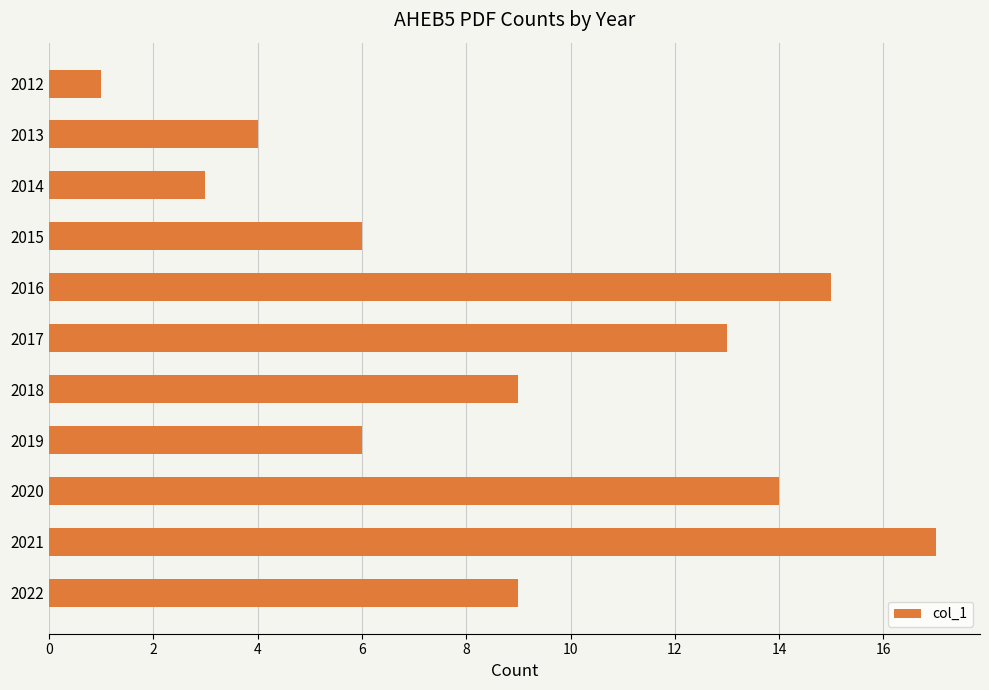

What is the value of the 2nd bar from the top?

4